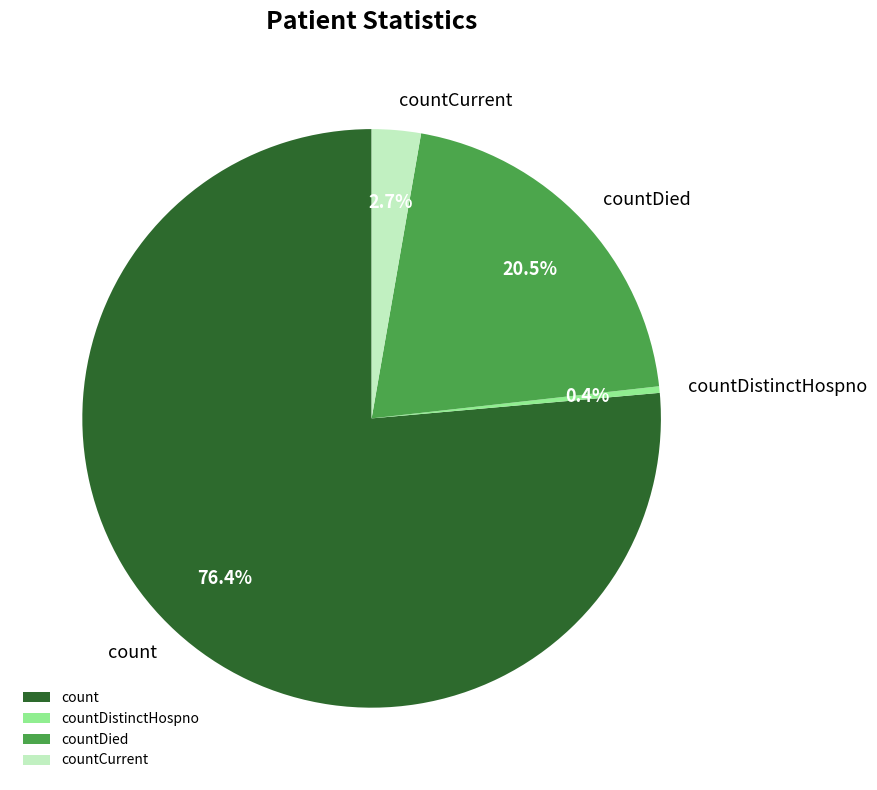

What is the total percentage of countDistinctHospno and count?

76.8%